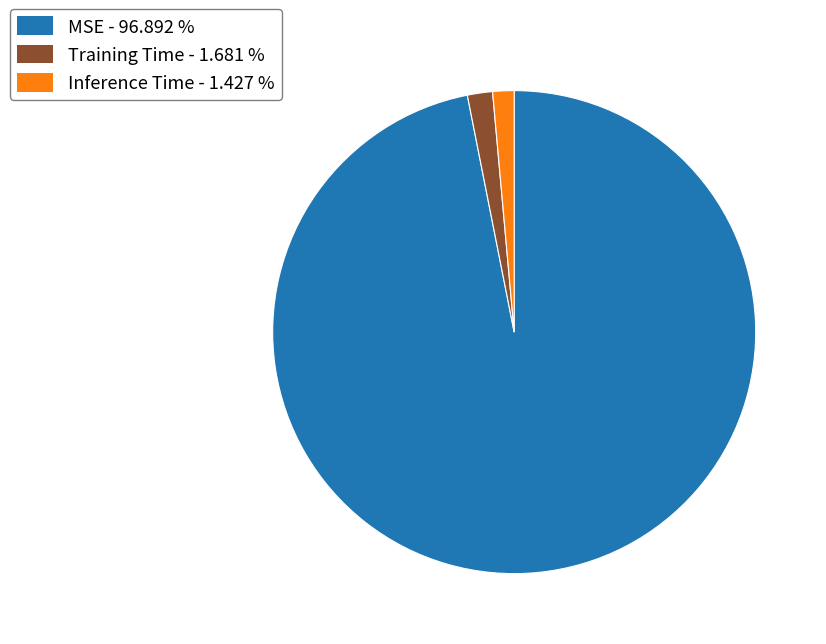

Does MSE represent more than half of the total?

Yes